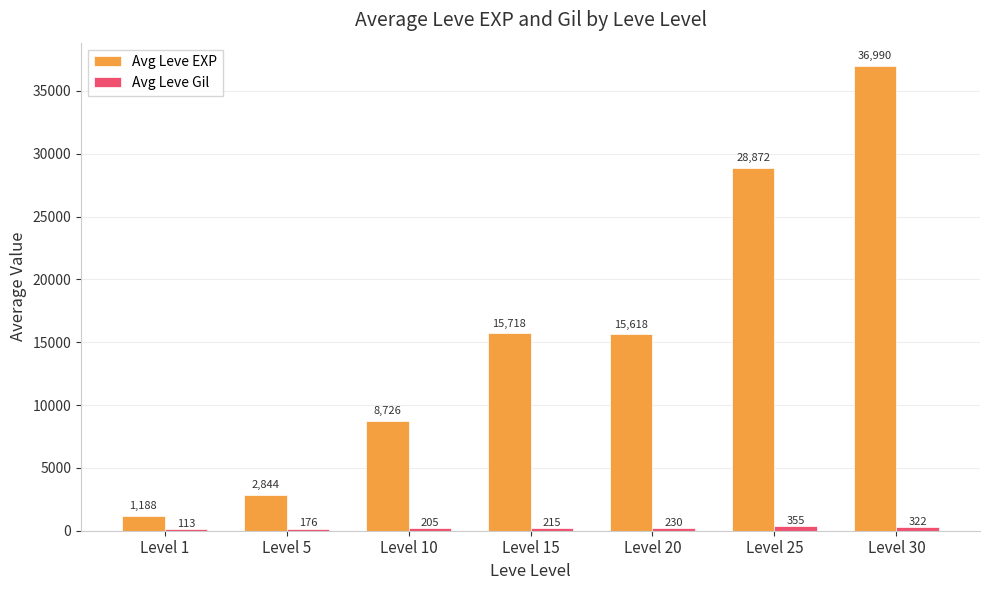

Which category has the highest value in the Avg Leve EXP series?

Level 30